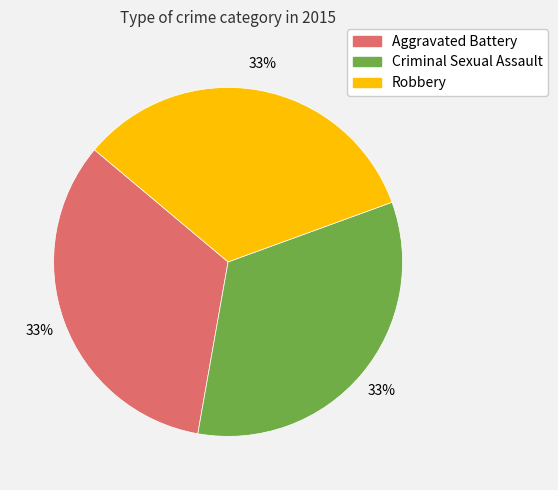

Is there a majority slice in this chart?

No